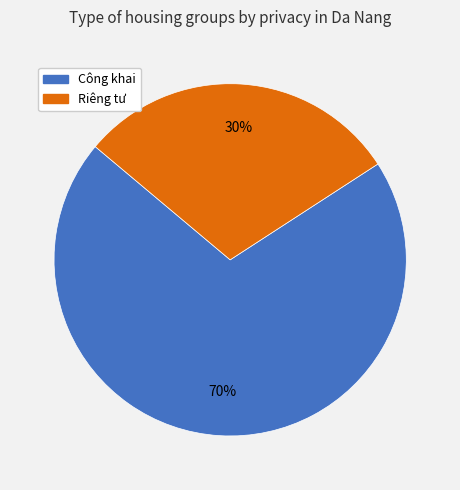

Does any single category account for the majority?

Yes